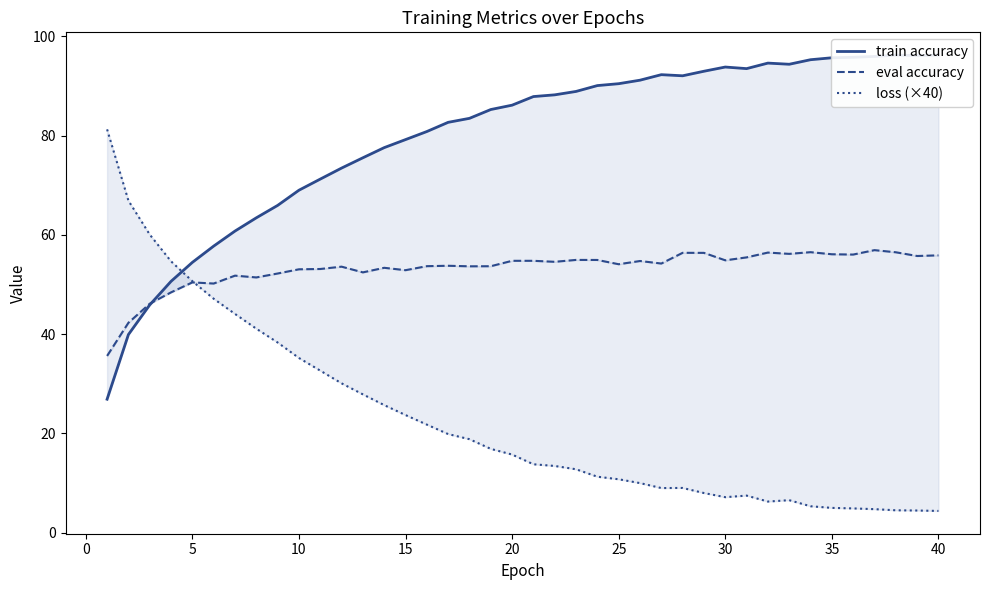

How many times do train accuracy and loss (×40) cross each other?

1